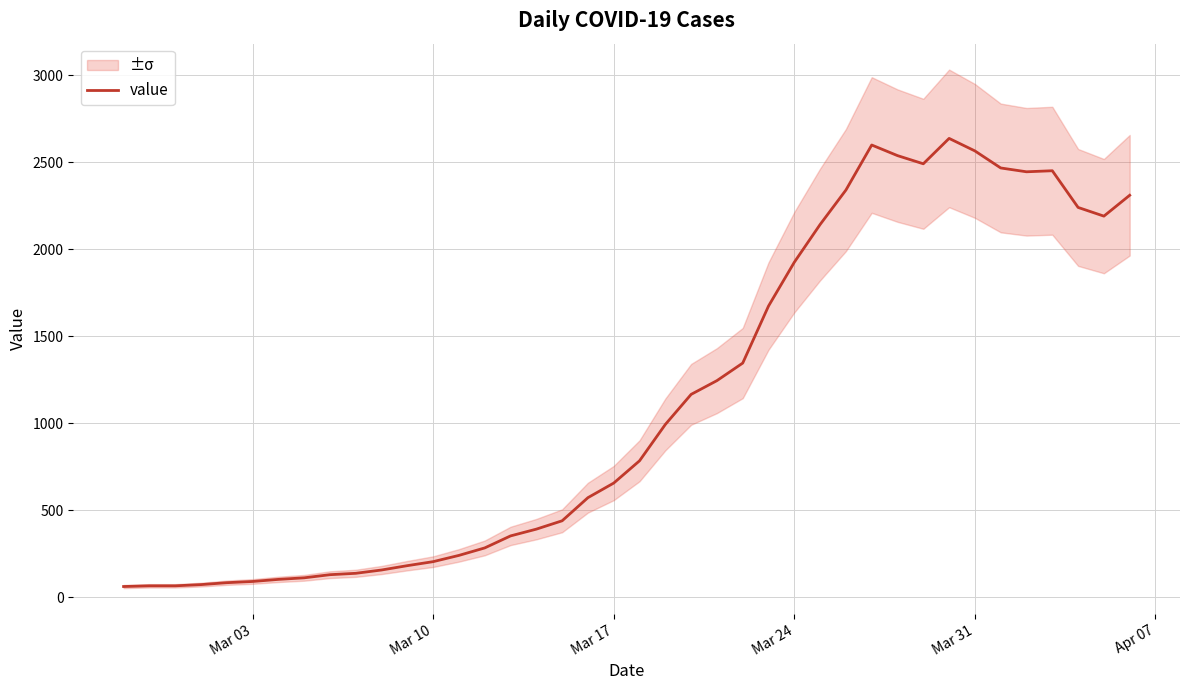

Does the chart display data point markers on the line(s)?

No